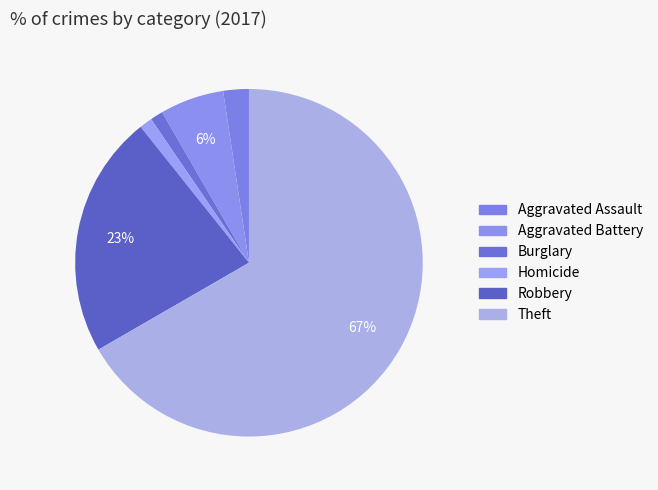

Count the number of slices in the pie.

6